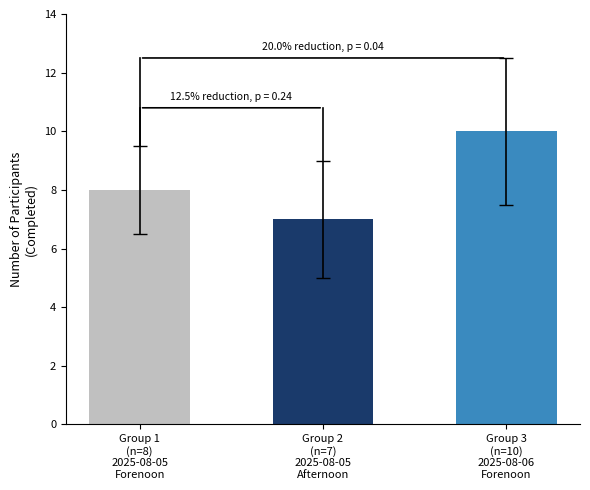

Read the value at Group 3
(n=10)
2025-08-06
Forenoon.

10